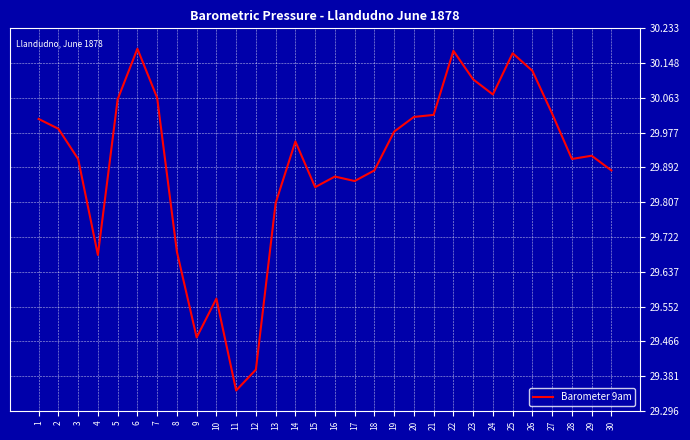

Which label corresponds to the smallest value in the chart?

11